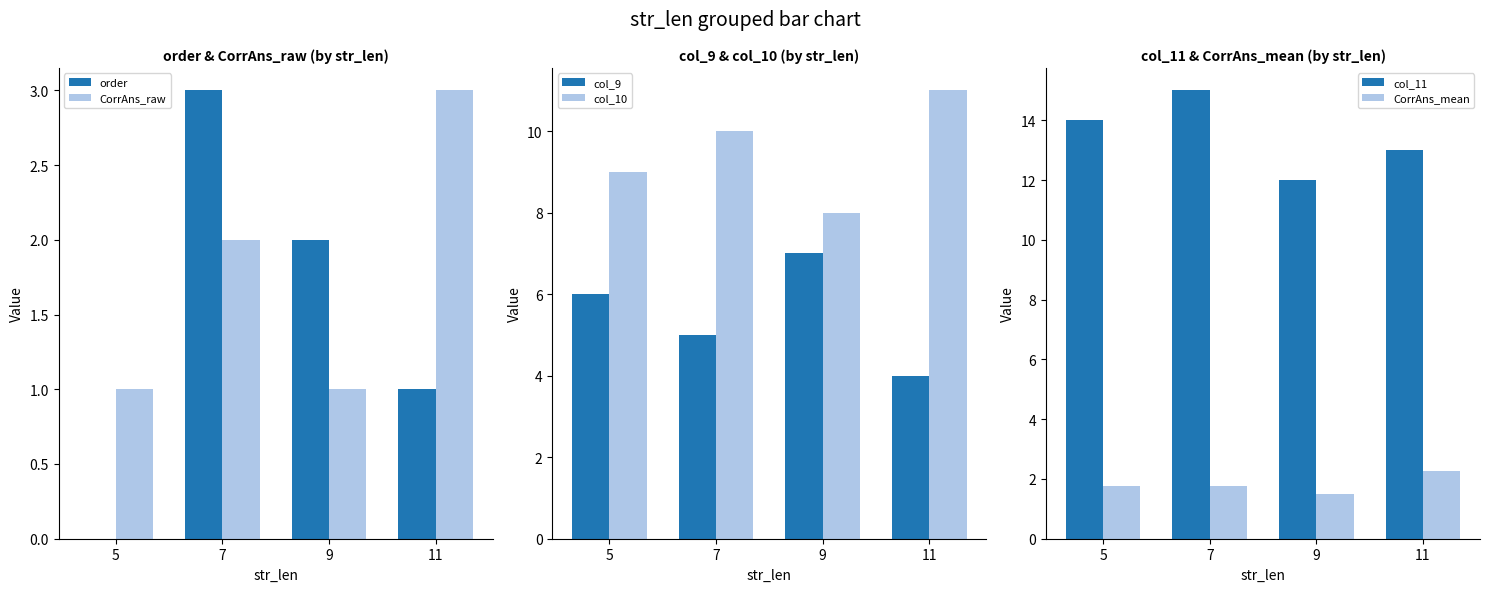

Which series has the largest total across all categories?

col_11